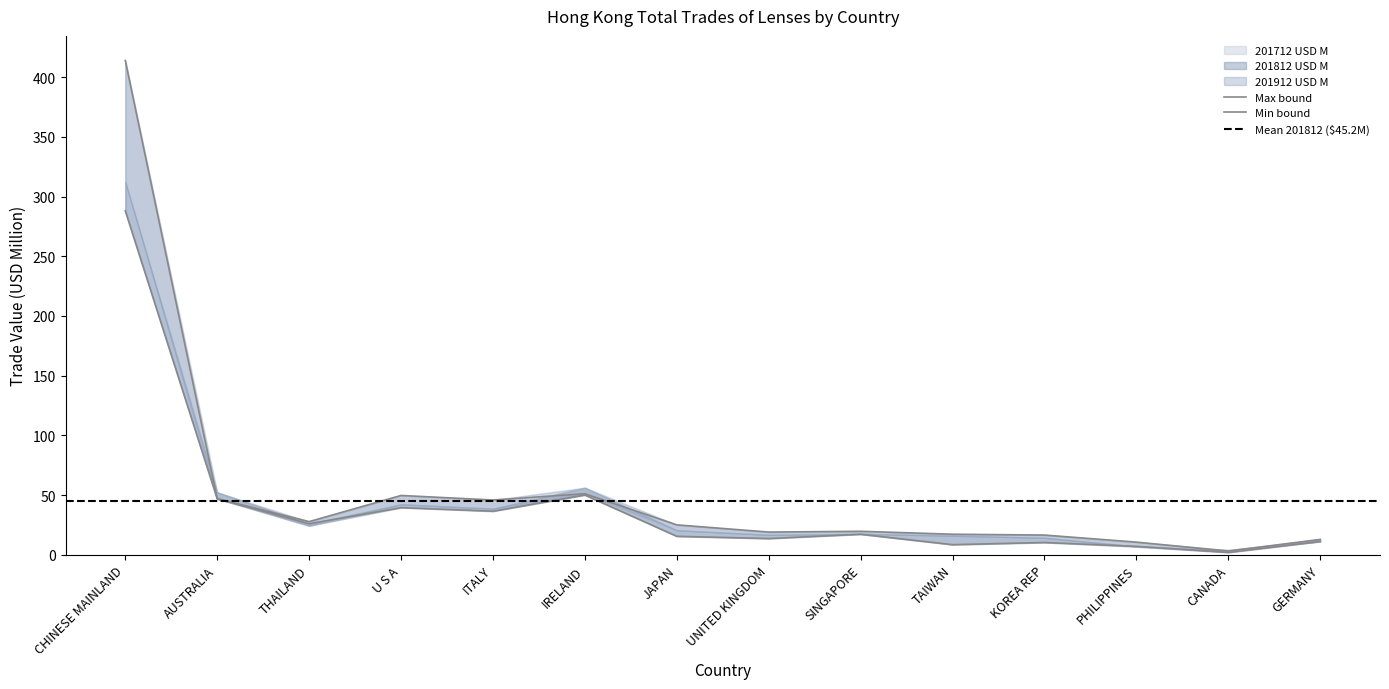

Which series has the largest total across all categories?

201912 USD M